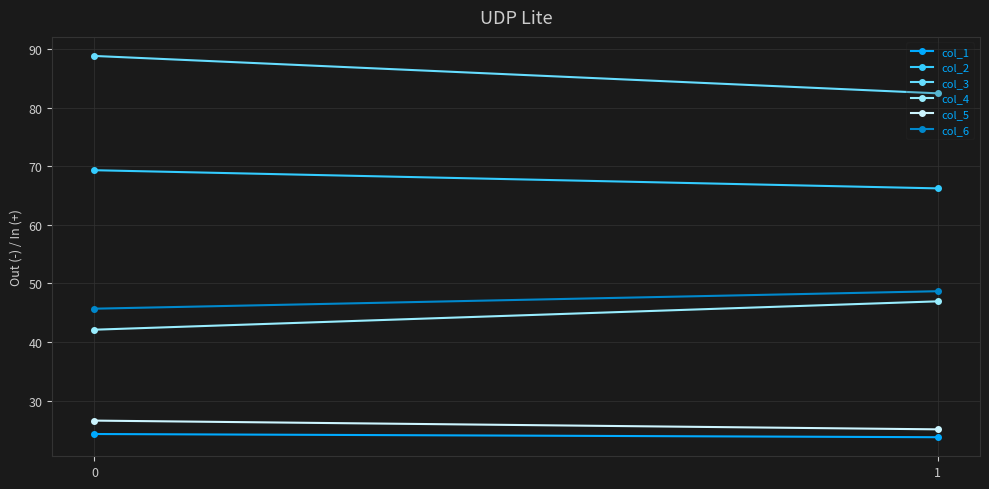

What is the greatest value displayed?

88.8